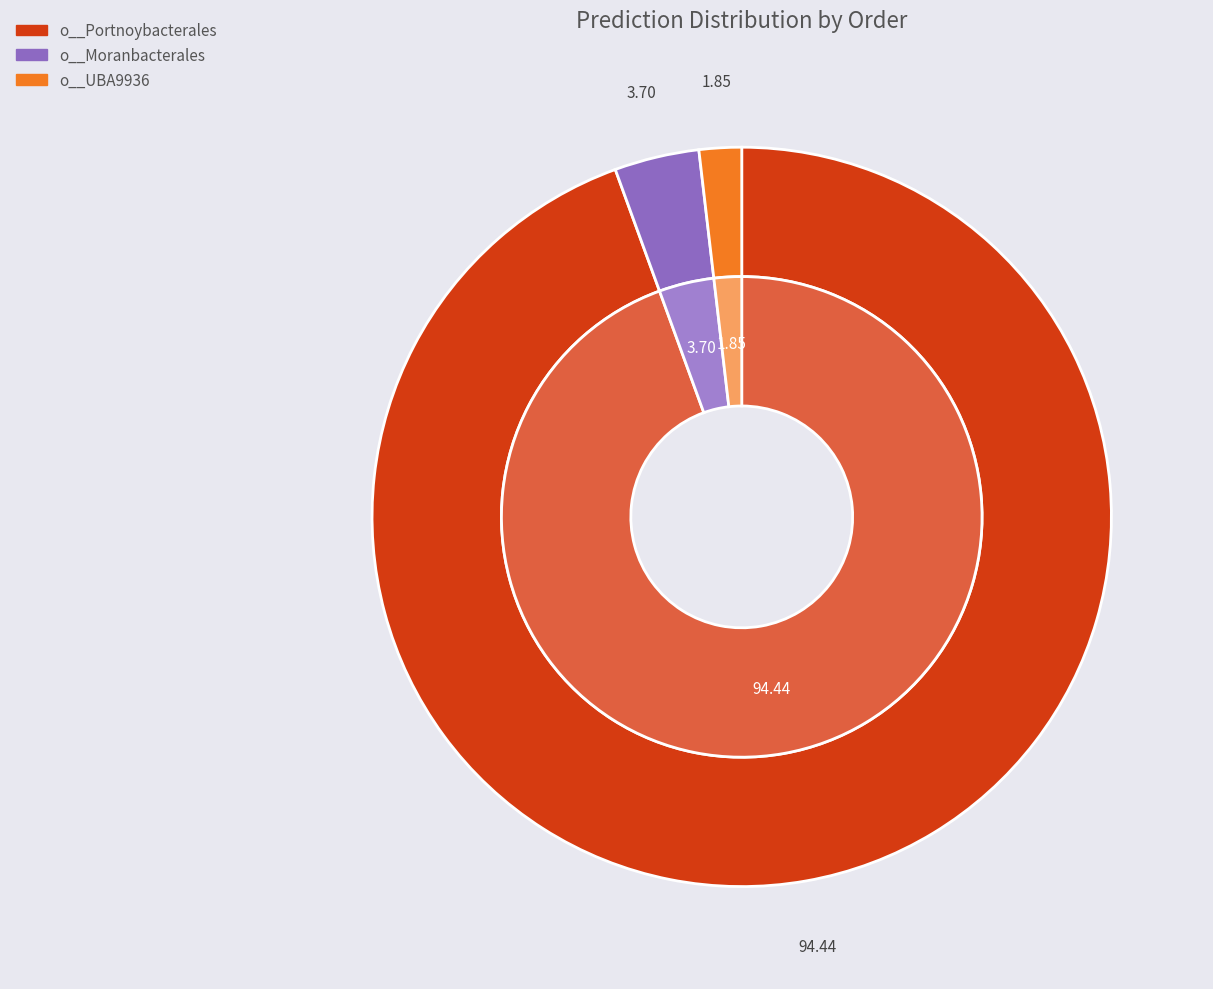

What percentage is NOT represented by o__CAIUEV01?

100.0%